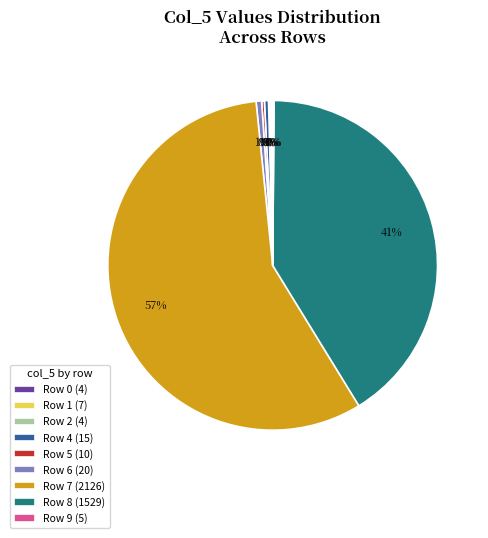

Is there a majority slice in this chart?

Yes